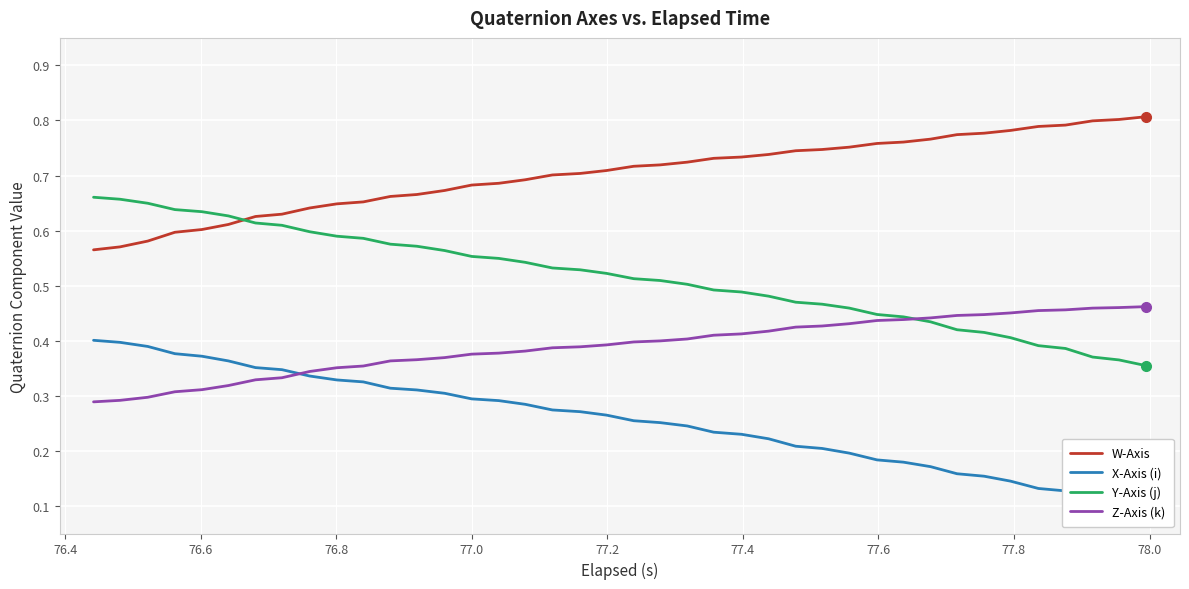

At how many categories does at least one series exceed 0?

40